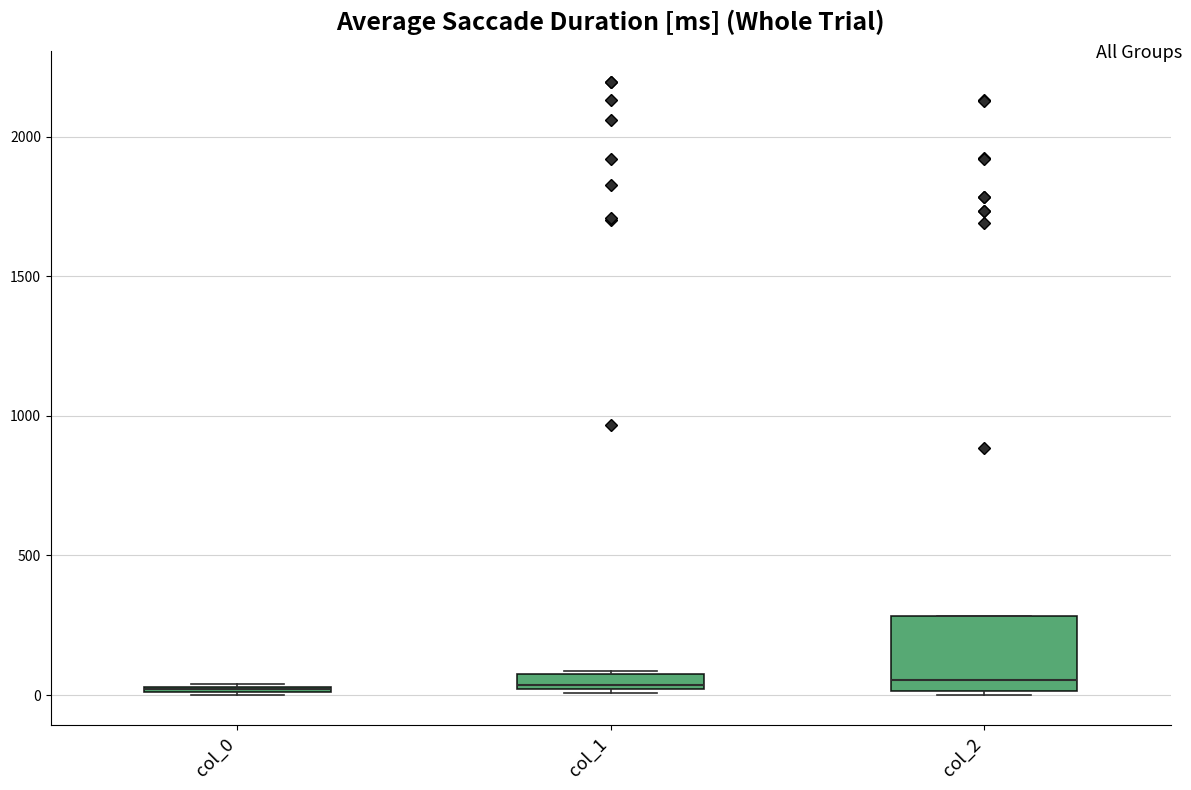

Where is the lower edge of the box for col_0 on the y-axis? The values are not printed on the chart, so give them approximately, as read against the axis.

0